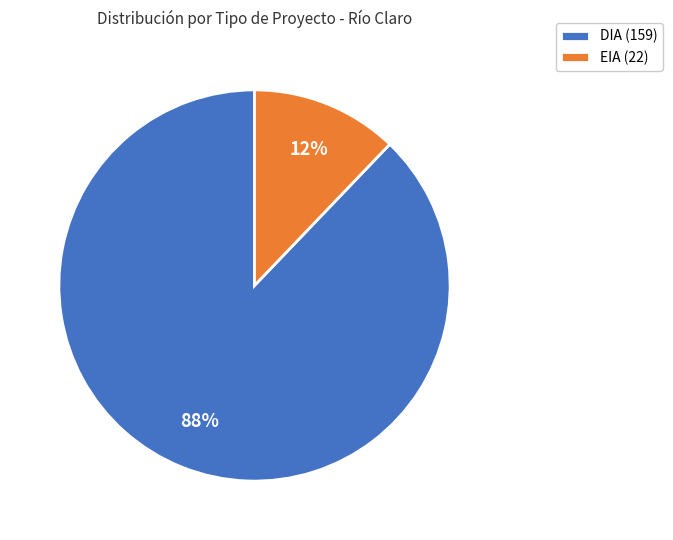

What is the majority slice?

DIA